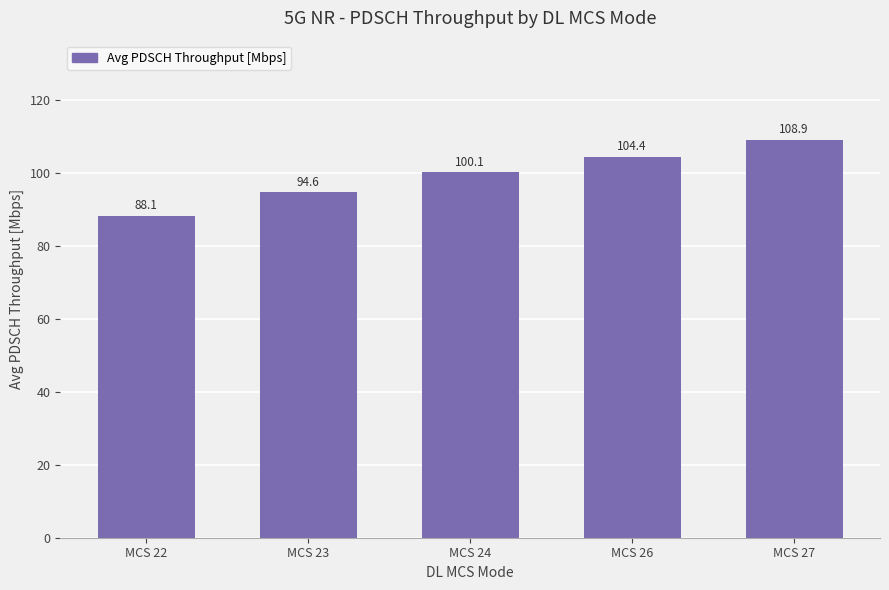

What value does the data have at MCS 23?

94.6